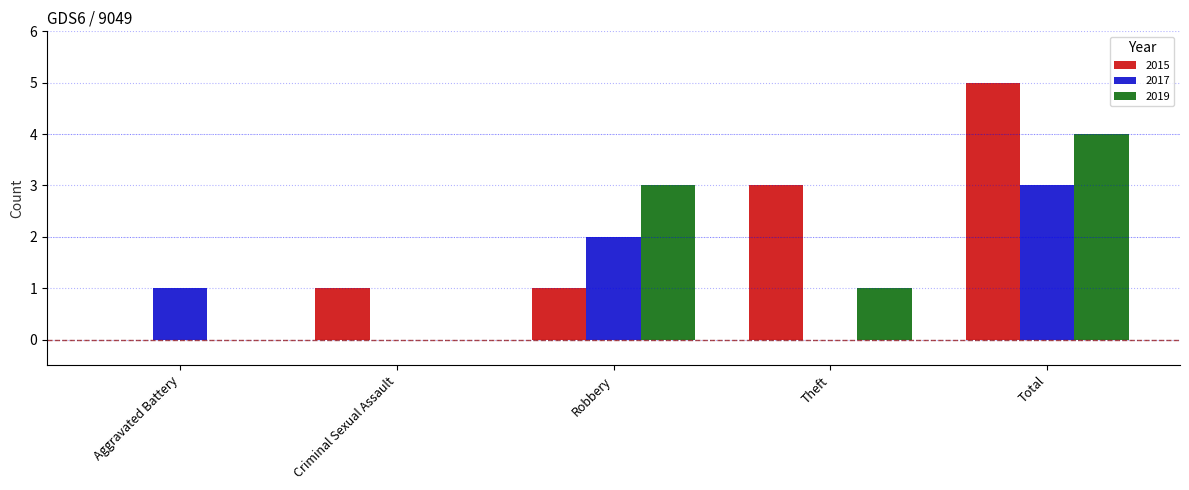

Which series has the largest total across all categories?

2015